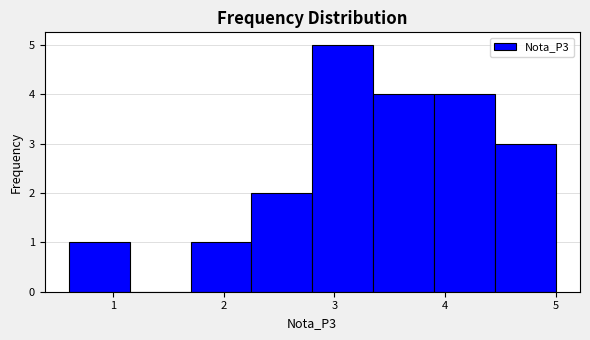

Which range on the x-axis has the tallest bar?

2.80 to 3.35